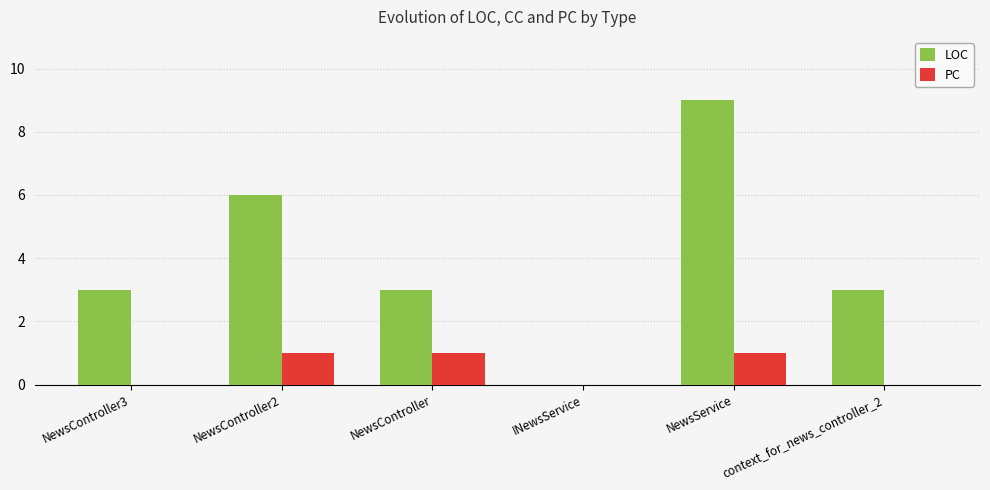

The LOC series shows -3 at INewsService. True or false?

False